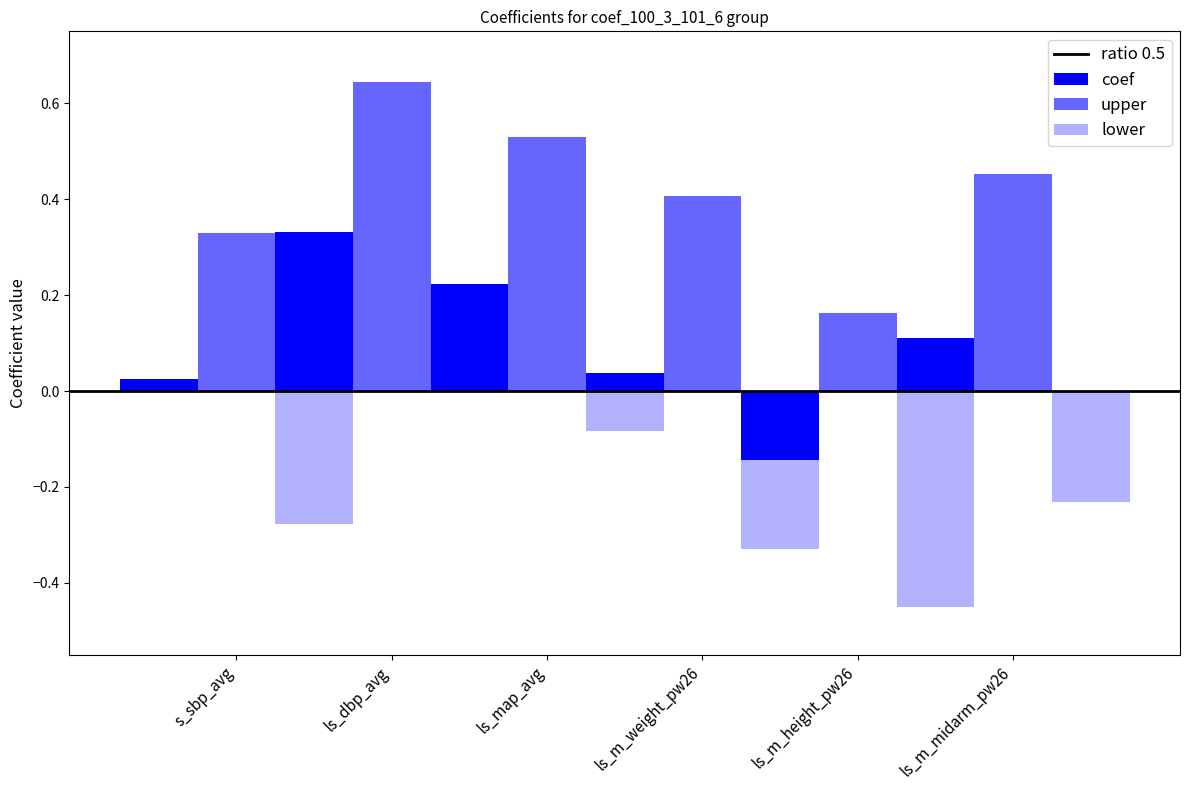

Does the chart contain stacked bars?

No